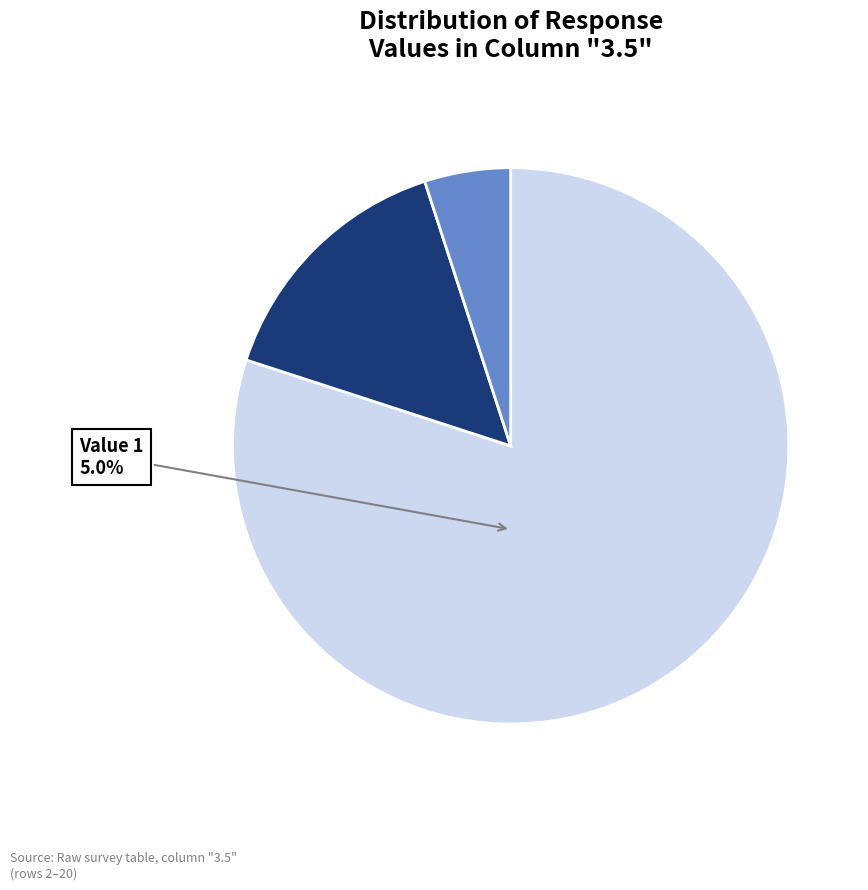

What is the total percentage of 2 and 1?

85.0%